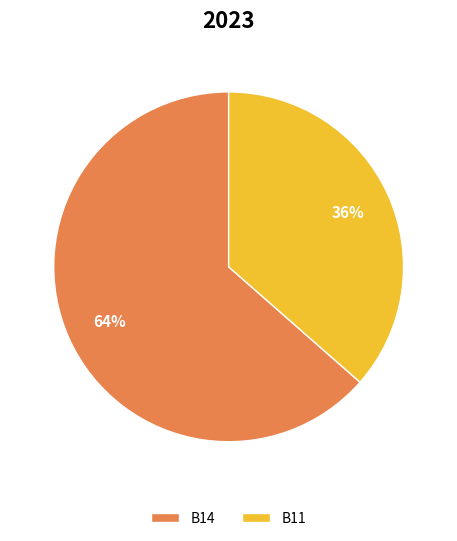

How many segments does this pie chart have?

2